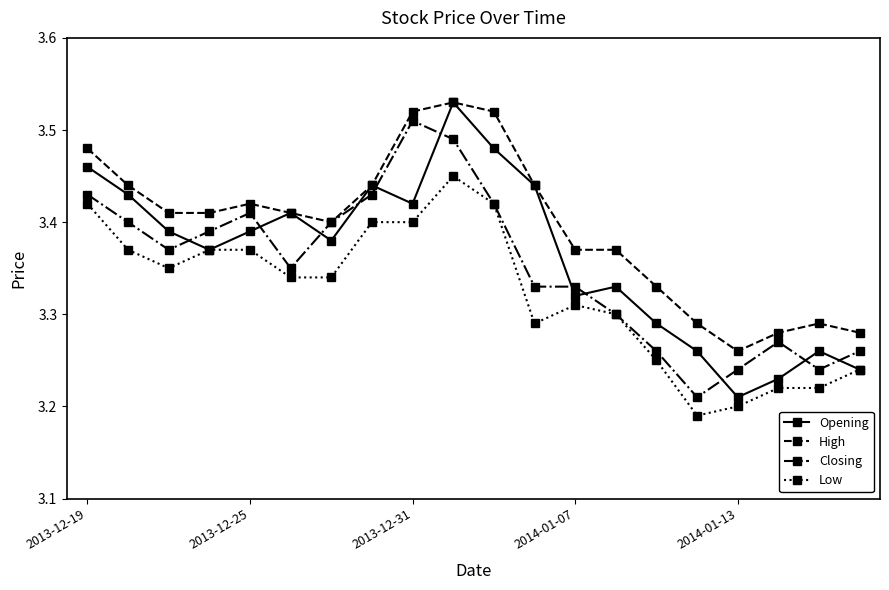

List the series in order of their overall mean, lowest first.

Low, Closing, Opening, High